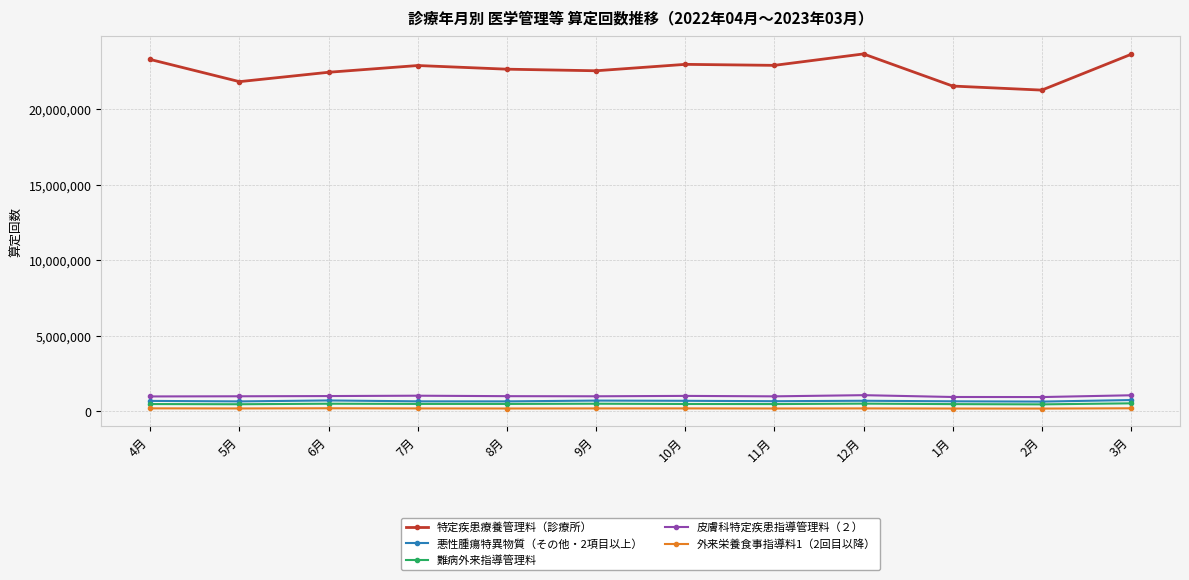

What is the minimum value shown in the chart?

182561